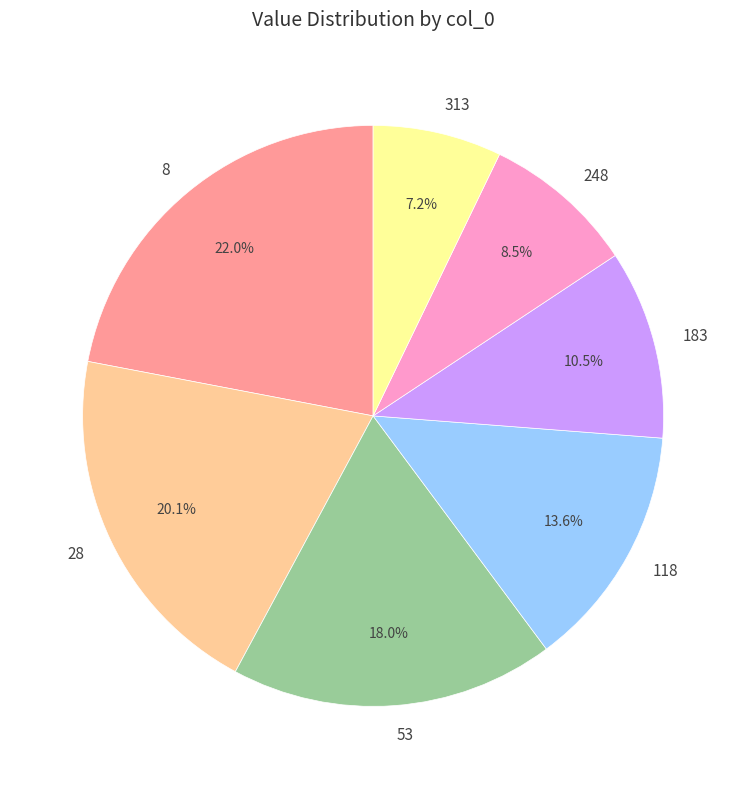

The 28 slice represents 14% of the pie. True or false?

False